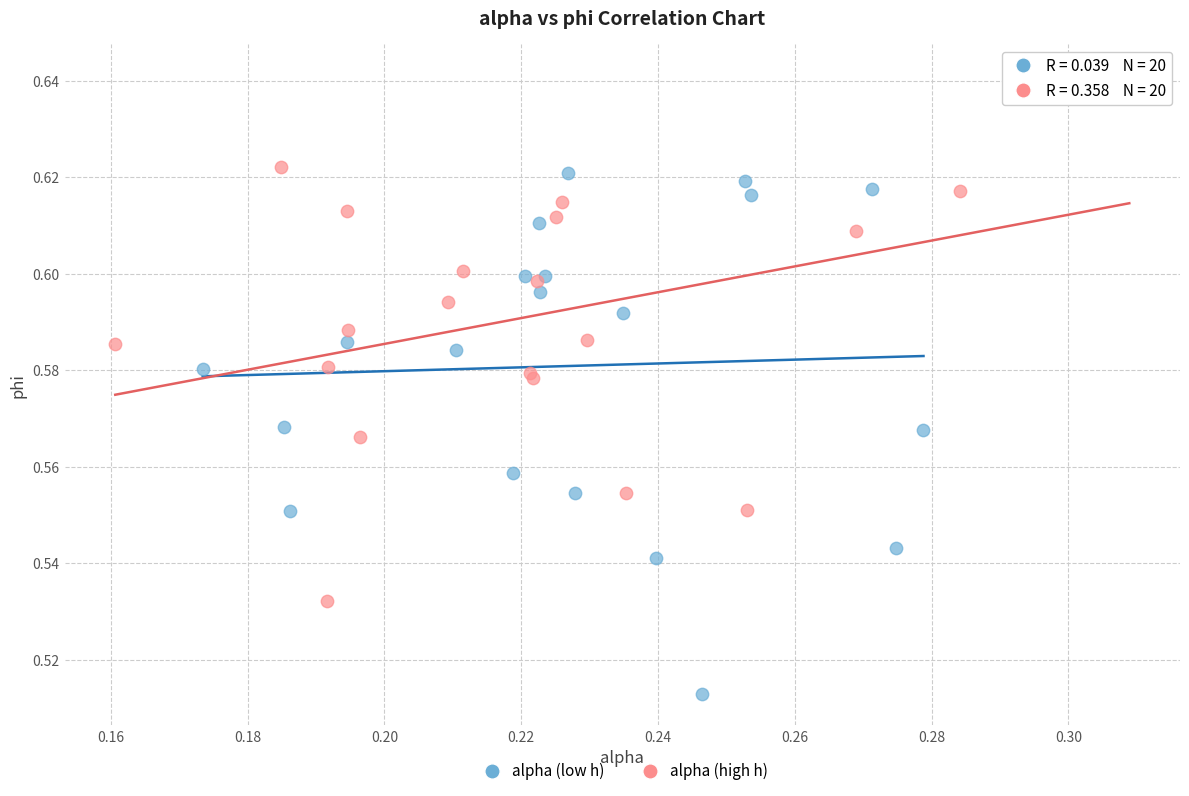

Which series reaches the maximum Y coordinate?

alpha (high h)